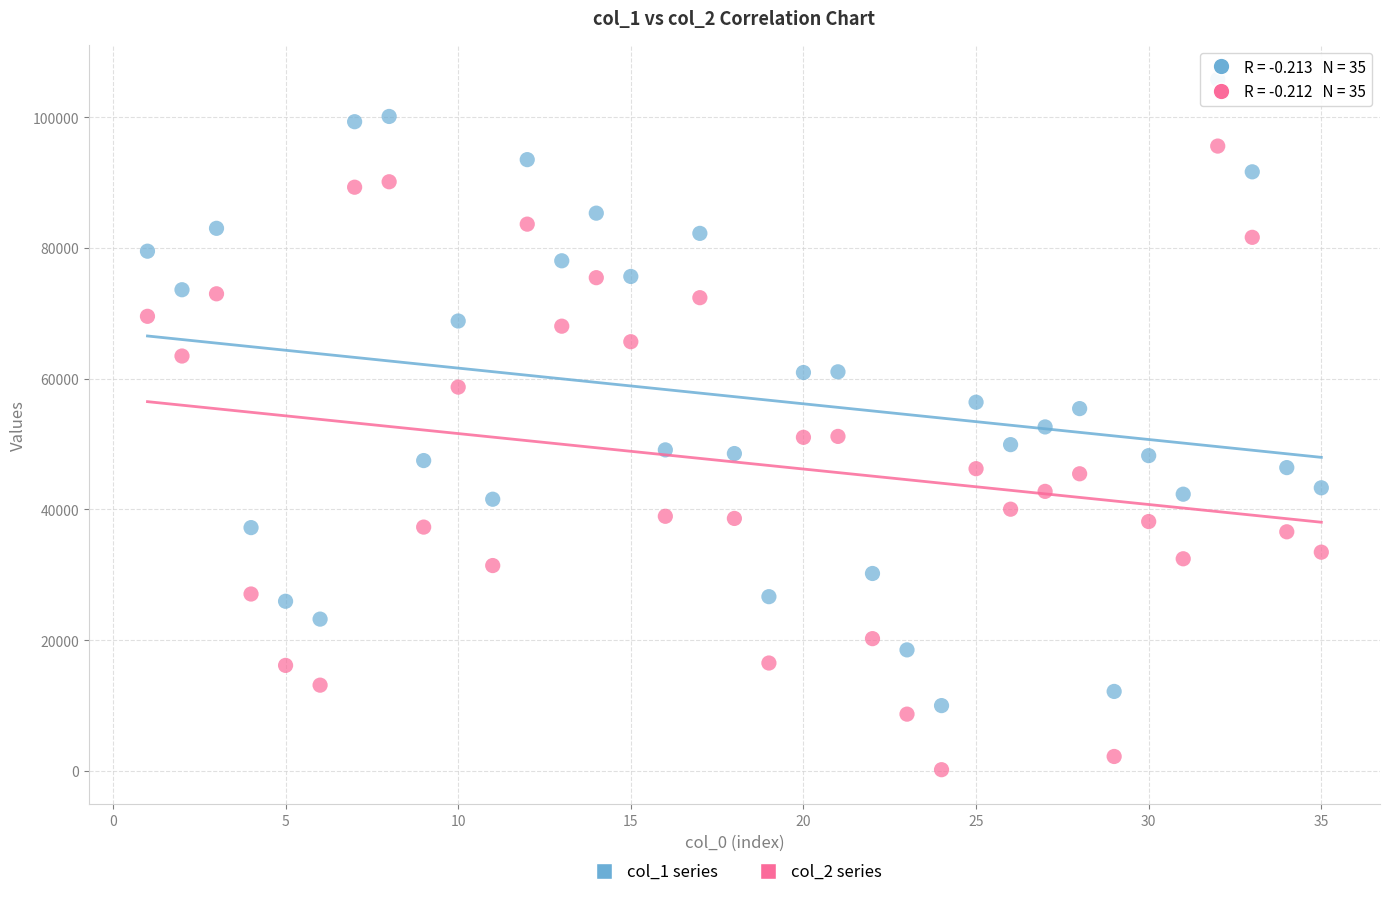

Which series has the largest Y range (max minus min)?

col_1 series